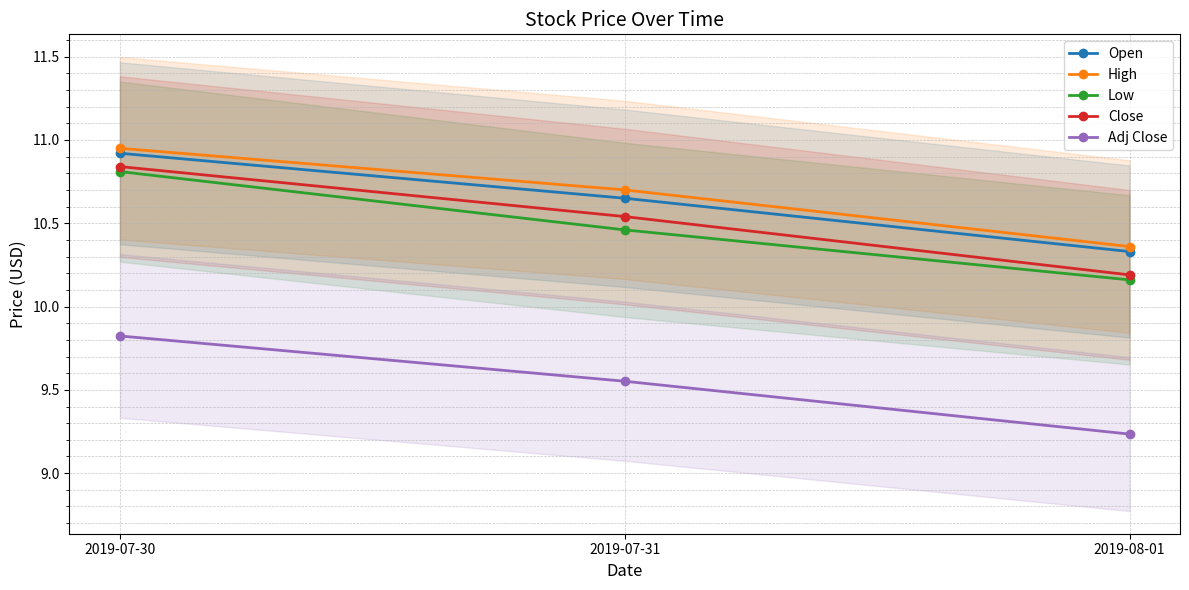

How many distinct data groups are displayed?

5